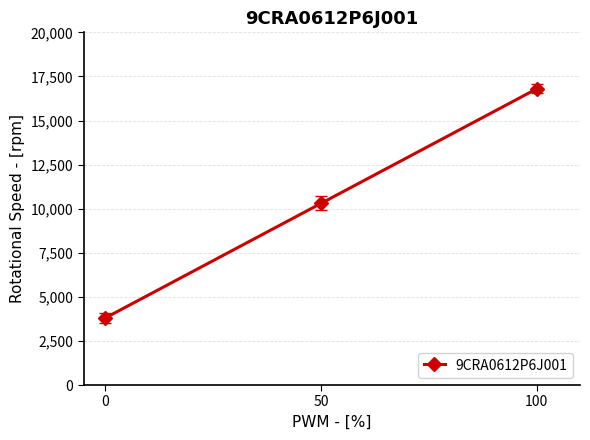

At which category does the chart reach its peak across all series?

100